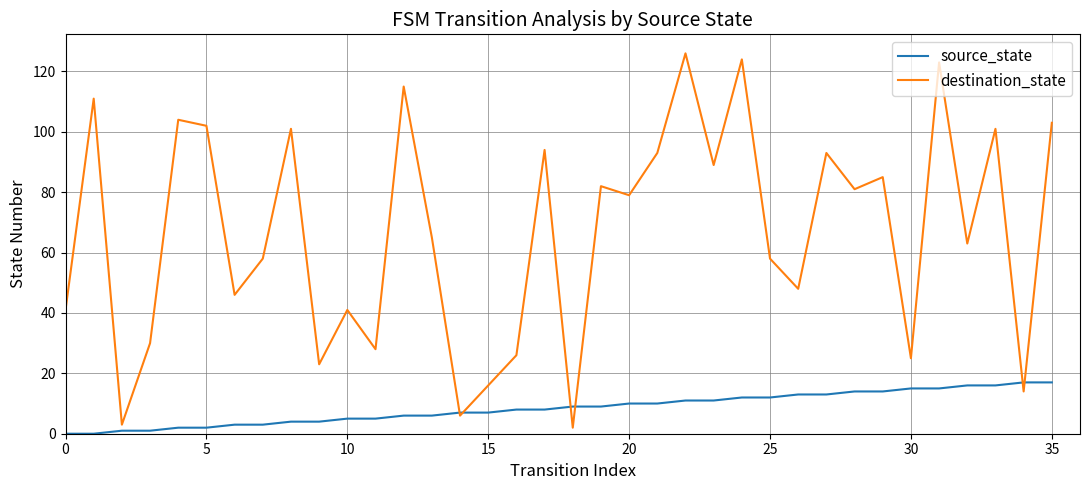

Which series has the largest total across all categories?

destination_state